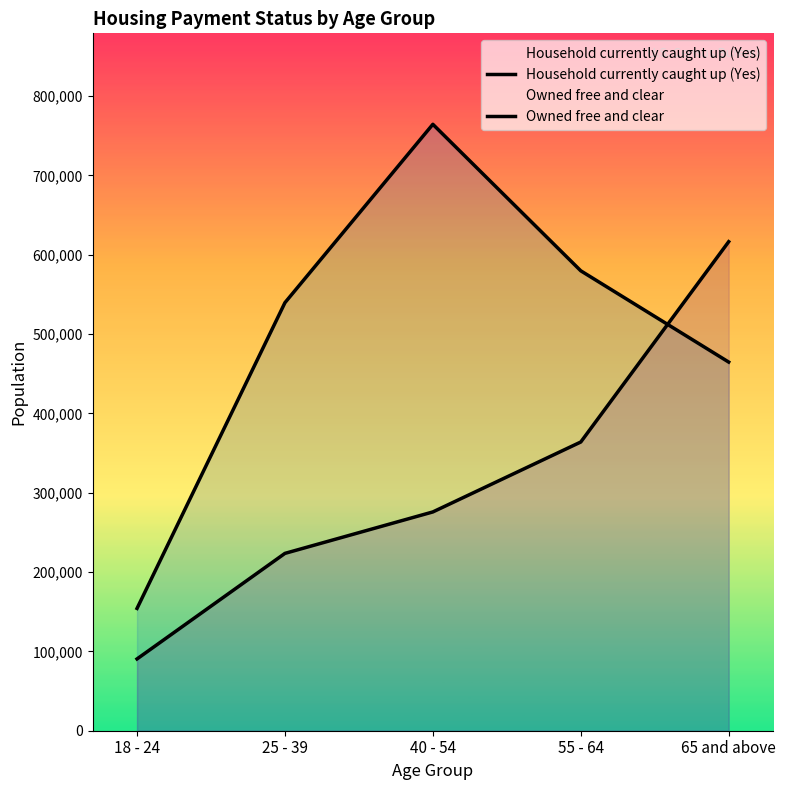

Reading left to right, list all the values displayed in this chart.

Household currently caught up (Yes): 18 - 24=154189	25 - 39=539640	40 - 54=764518	55 - 64=579823	65 and above=464758
Owned free and clear: 18 - 24=90506	25 - 39=223583	40 - 54=275827	55 - 64=363977	65 and above=616513